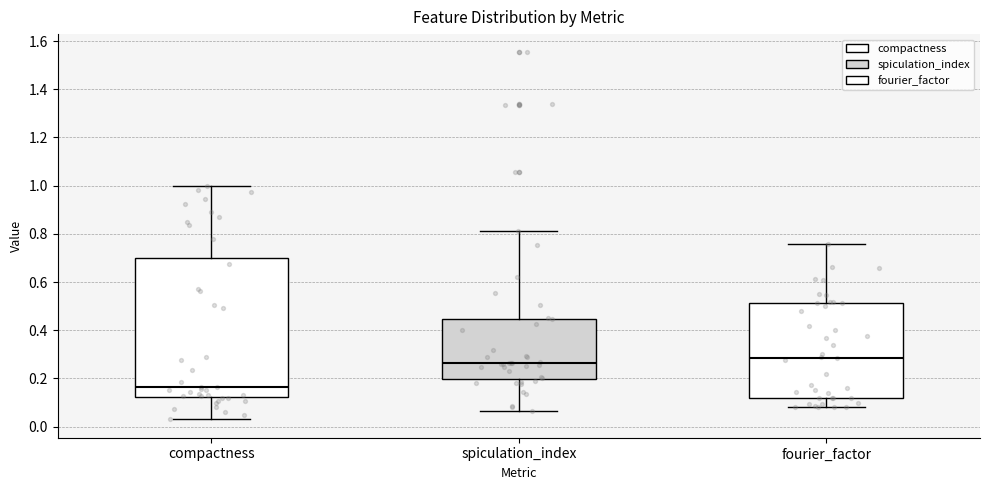

Where does the median line of the box for compactness sit on the y-axis? The values are not printed on the chart, so give them approximately, as read against the axis.

0.16